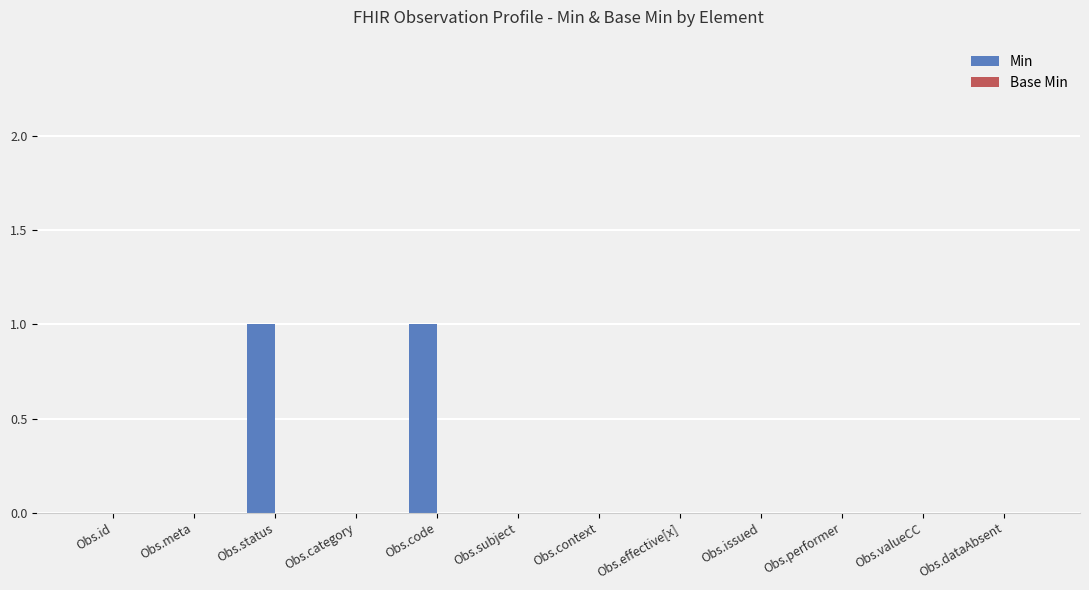

Is it true that the value at Obs.valueCC is 1?

False